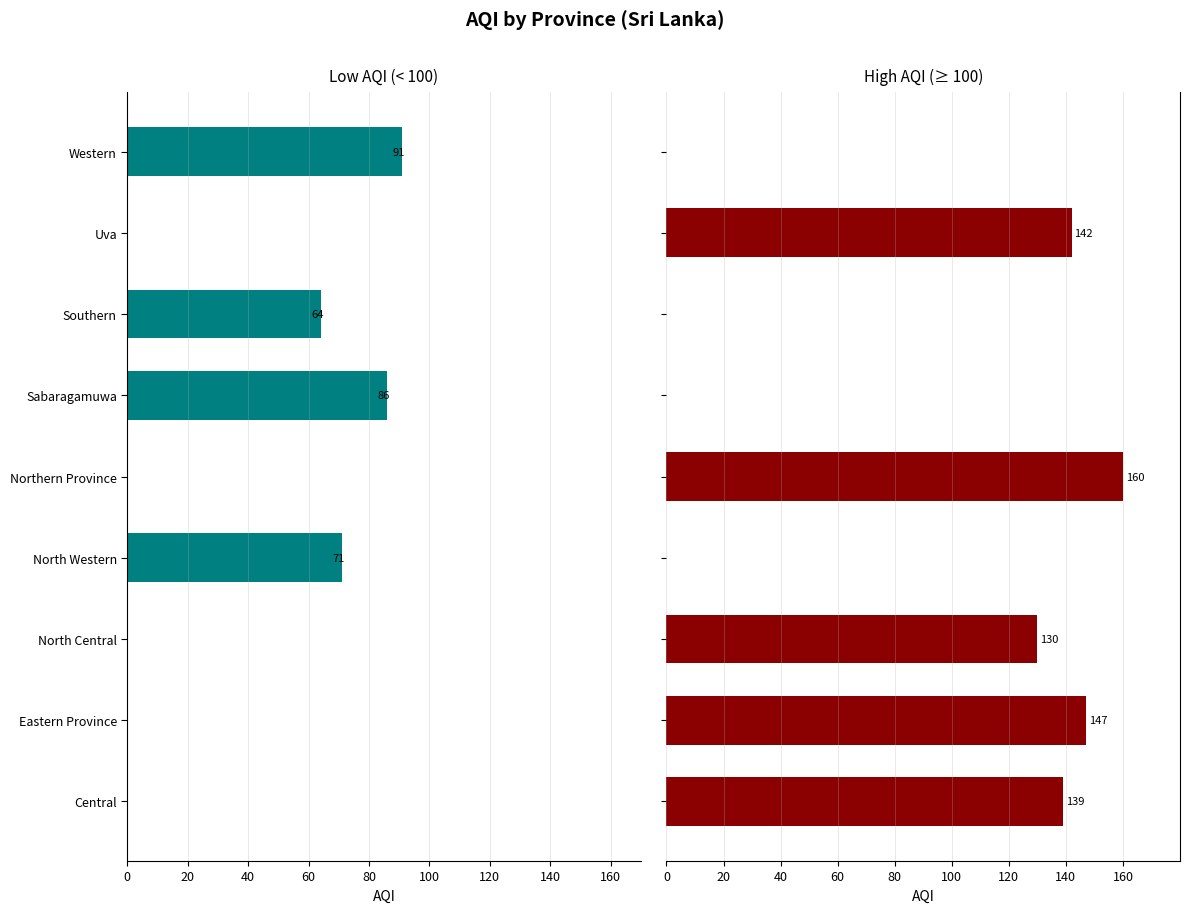

The value at Western is -153. True or false?

False